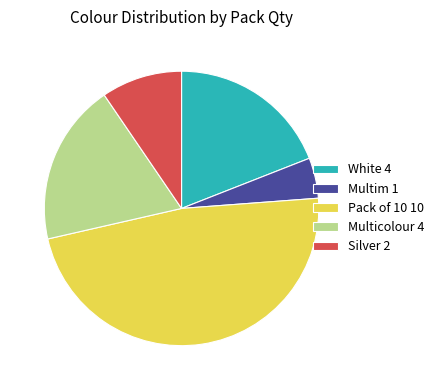

Is it true that Multicolour 4 is 19% of the pie?

True